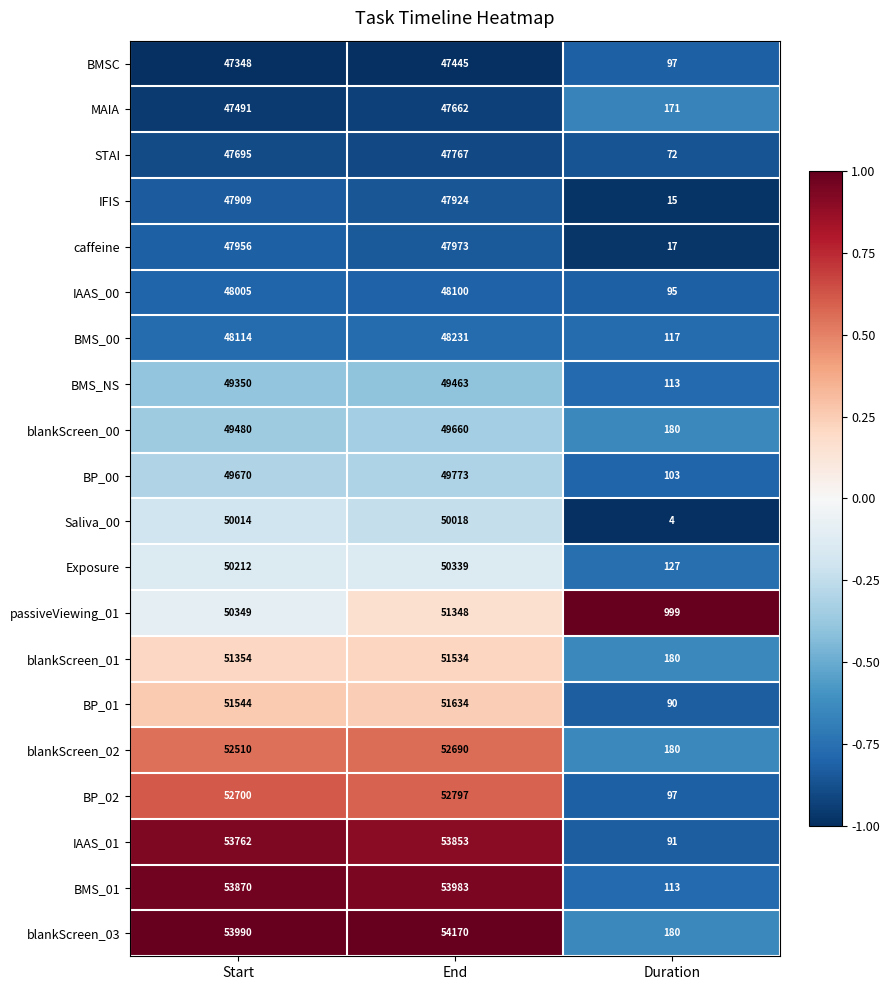

What is the spread (max minus min) of values at Duration?

995